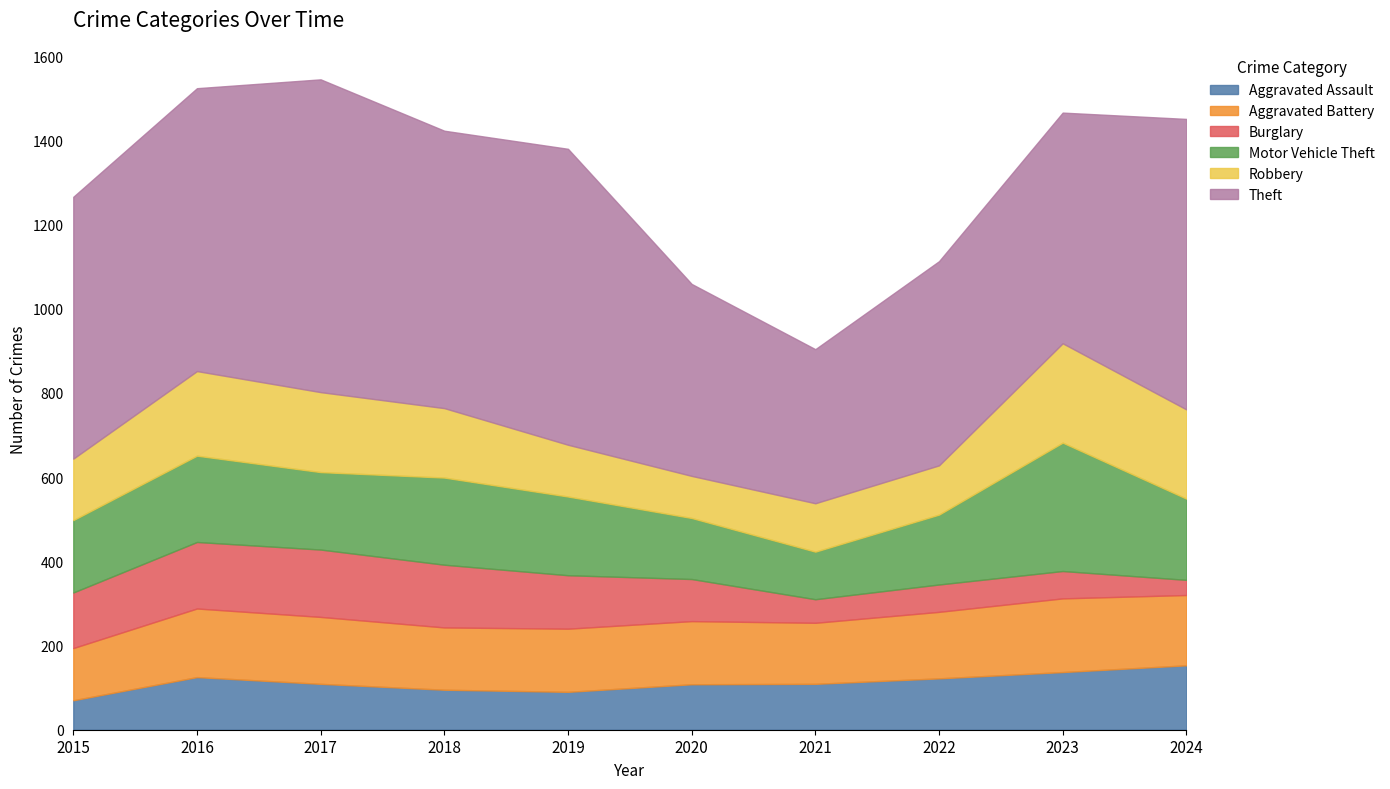

What value does the Motor Vehicle Theft series have at 2023, to the nearest 5?

305